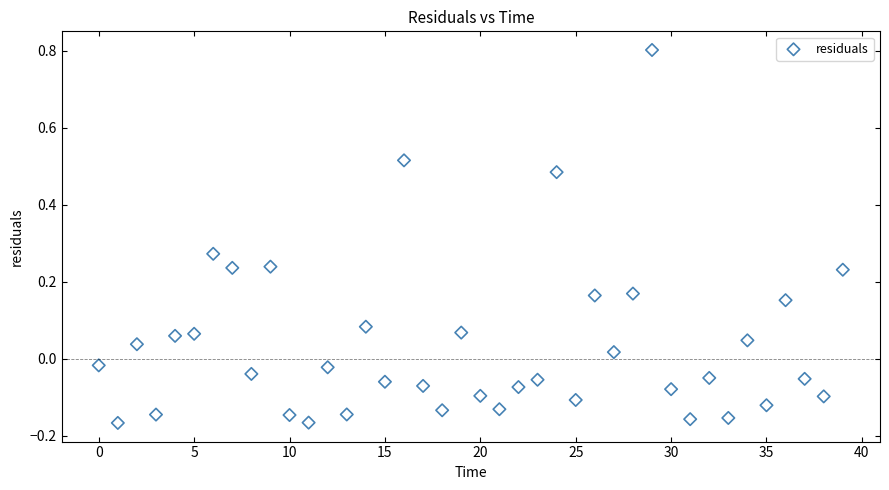

What is the range of Y values (max minus min)?

1.0